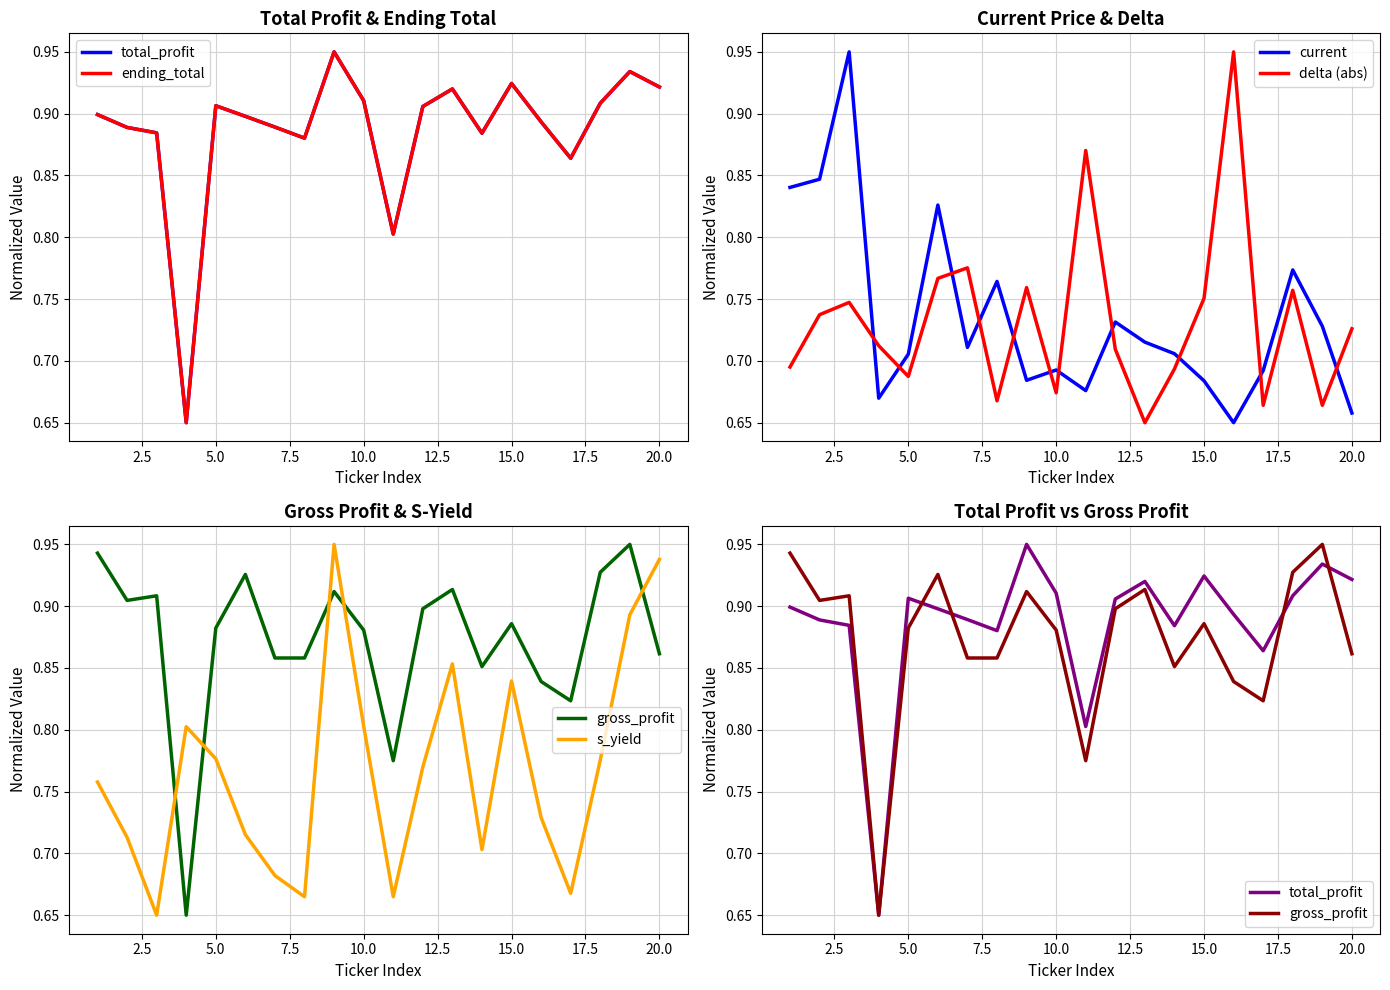

Is it true that current equals 1.1 at 20.0?

False